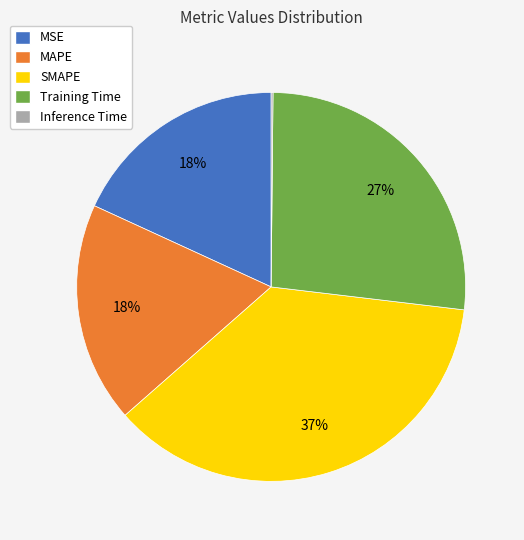

Is SMAPE the majority of the pie?

No